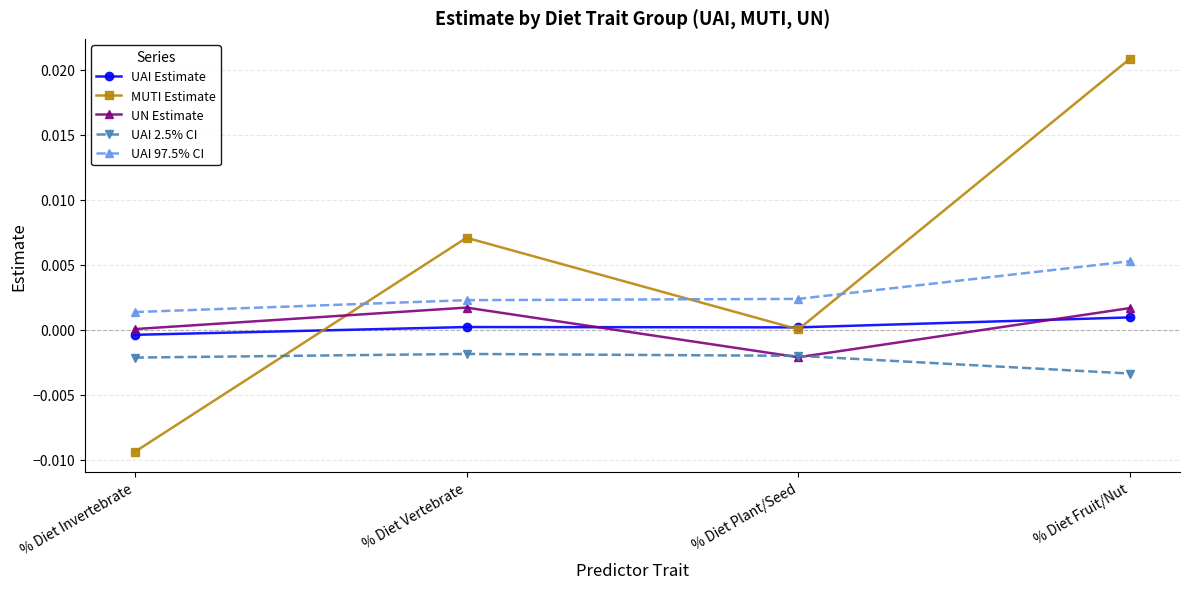

True or false: UAI Estimate has a value of 0.0 at % Diet Plant/Seed.

True